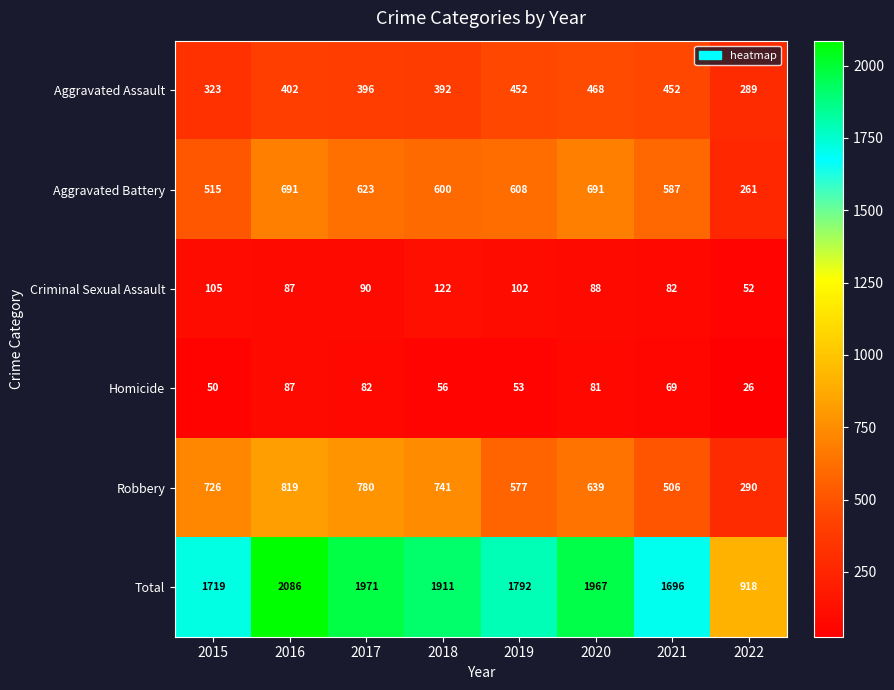

Between 2016 and 2021, which series saw the biggest shift?

Total